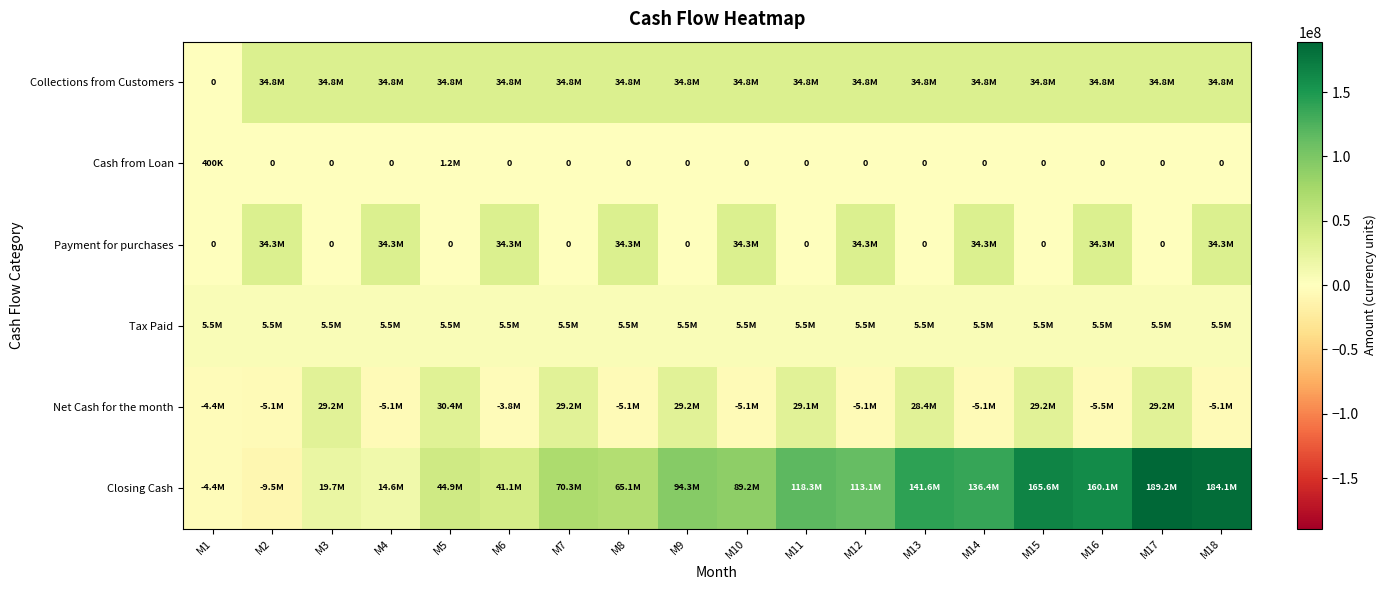

Where does the Tax Paid series first go above 5536339?

M1